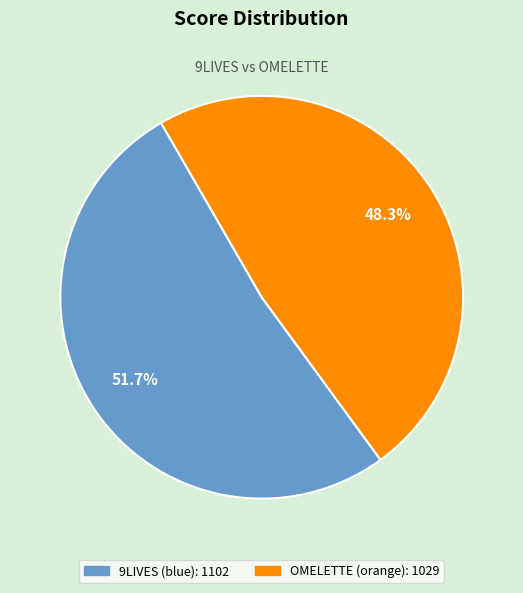

Which category accounts for the majority?

9LIVES (blue)